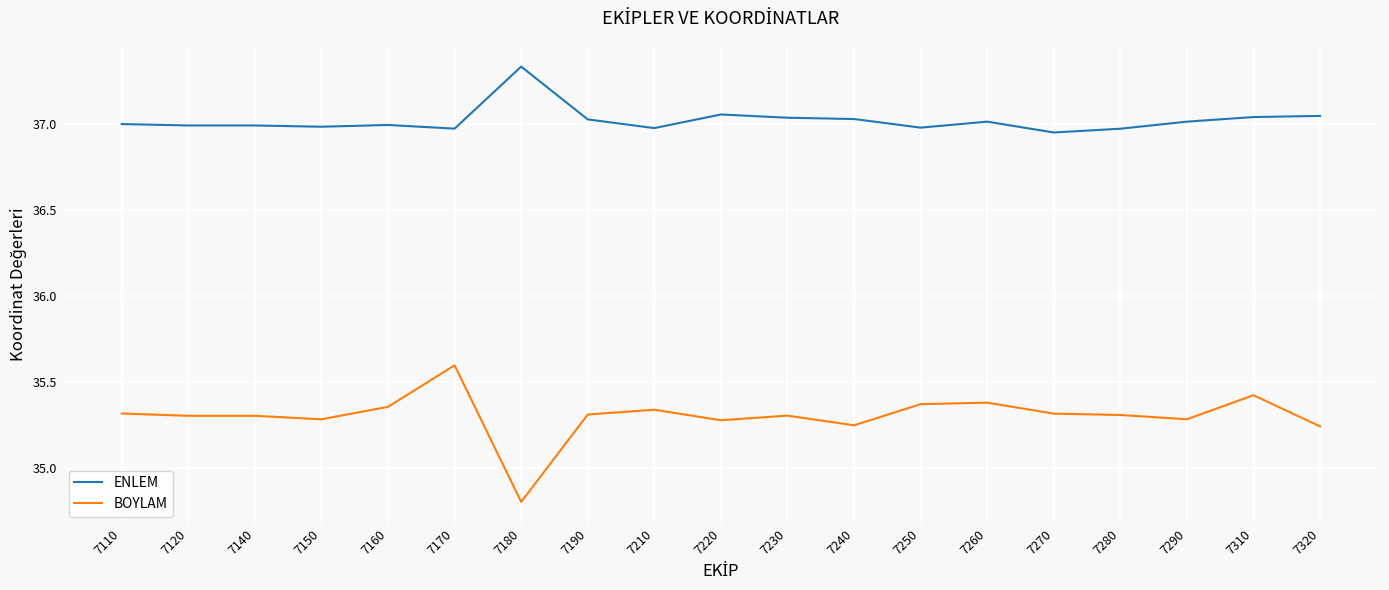

List the series in order of their peak value, lowest first.

BOYLAM, ENLEM